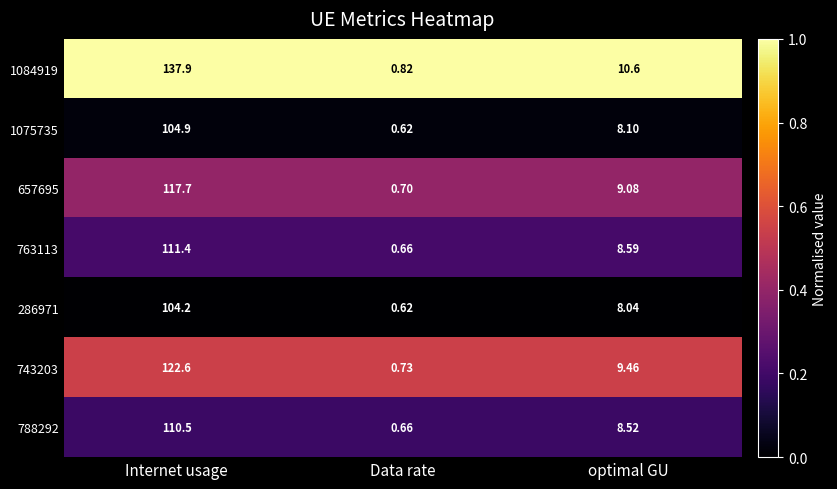

List the labels in order of 788292 value, smallest first.

Data rate, optimal GU, Internet usage